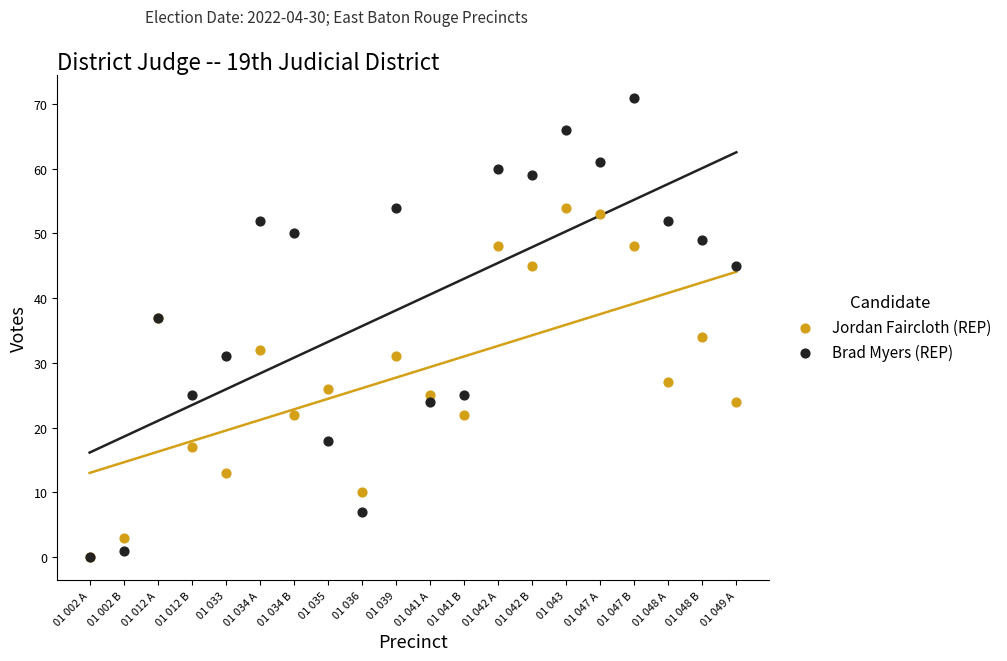

In the Brad Myers (REP) series, what Y value is closest to 35?

37